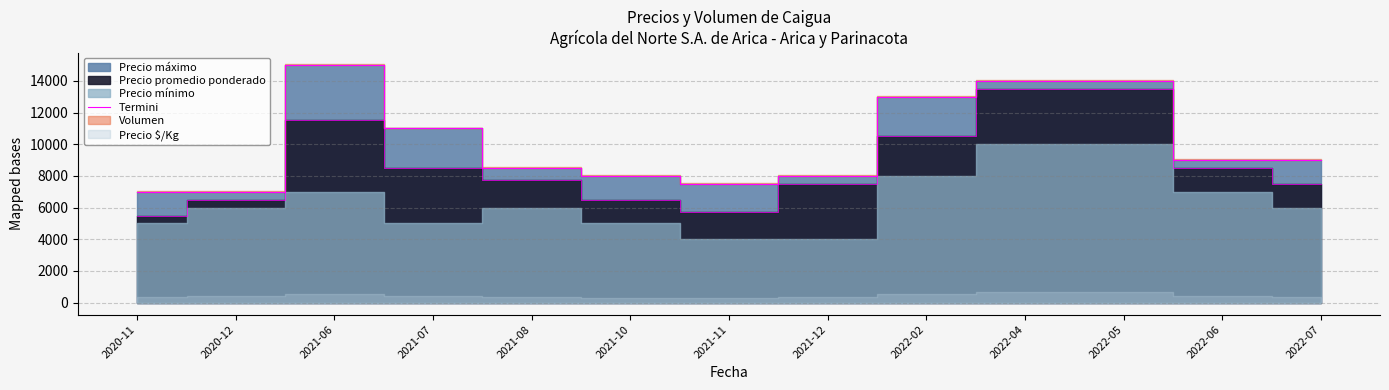

What is the maximum value shown in the chart?

15000